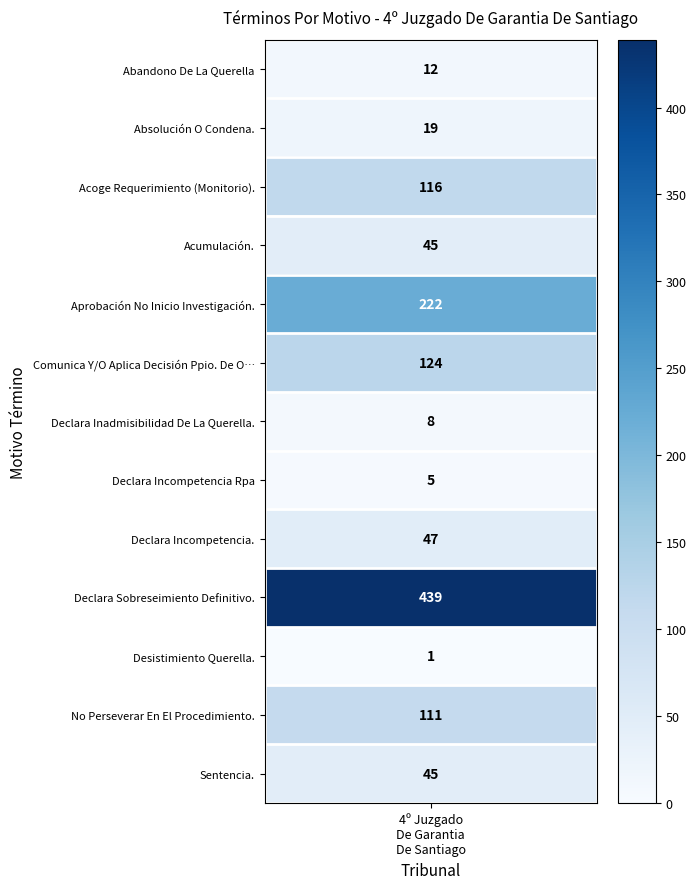

Between 11 and 3, which is larger?

11